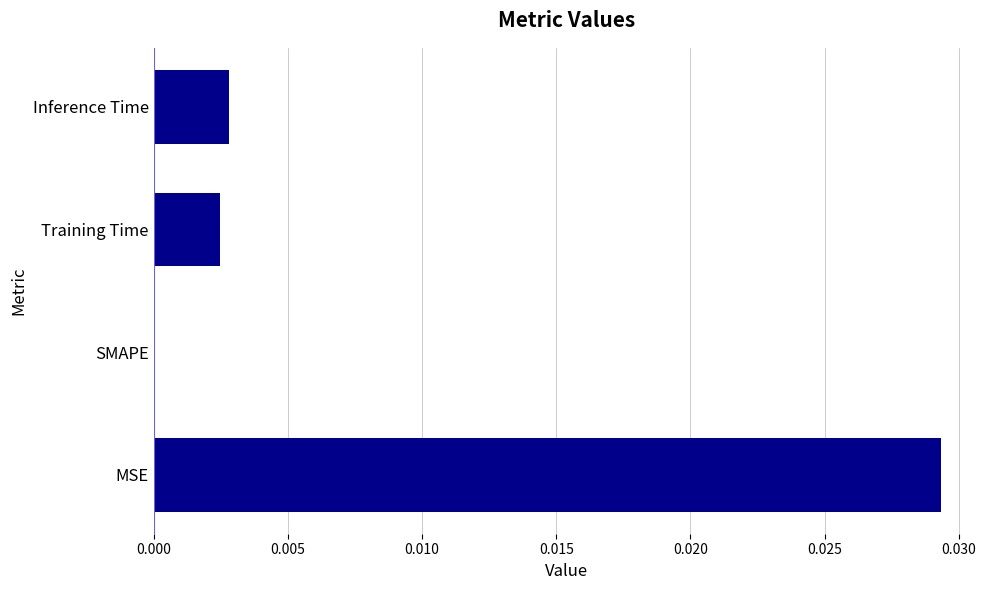

Is it true that the value at Inference Time is 0.0?

True